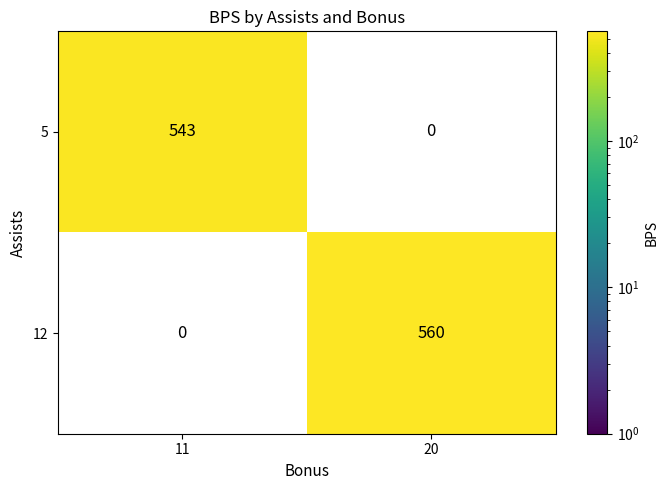

What is the average value of the 12 series?

280